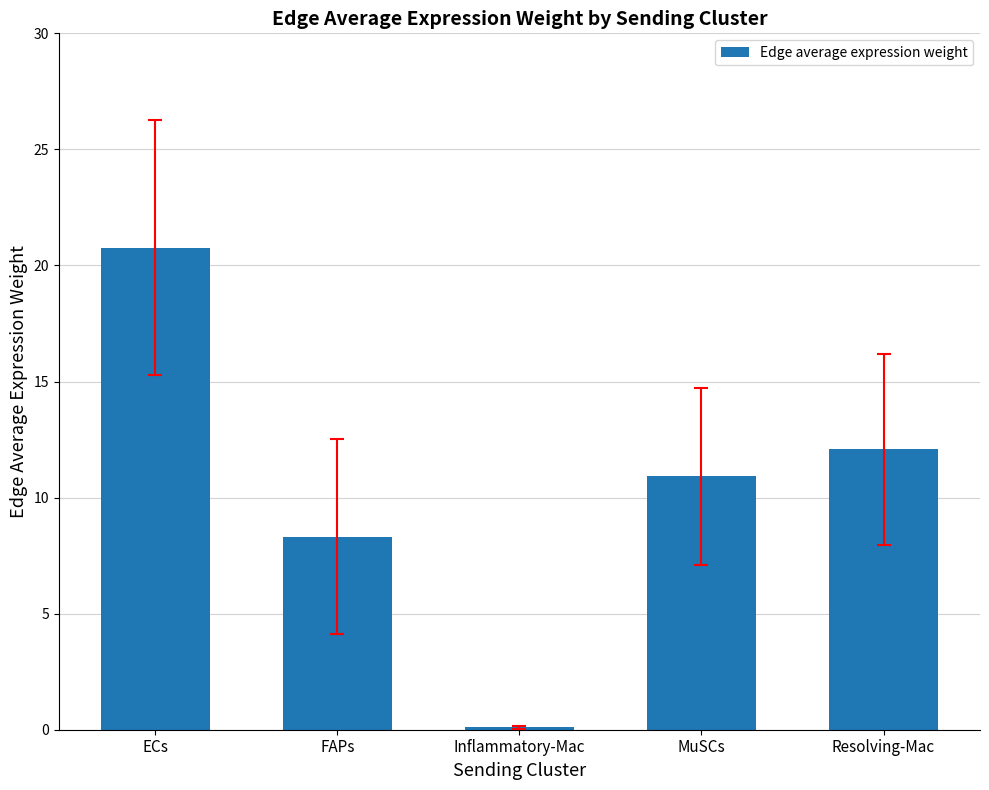

Does the chart contain stacked bars?

No